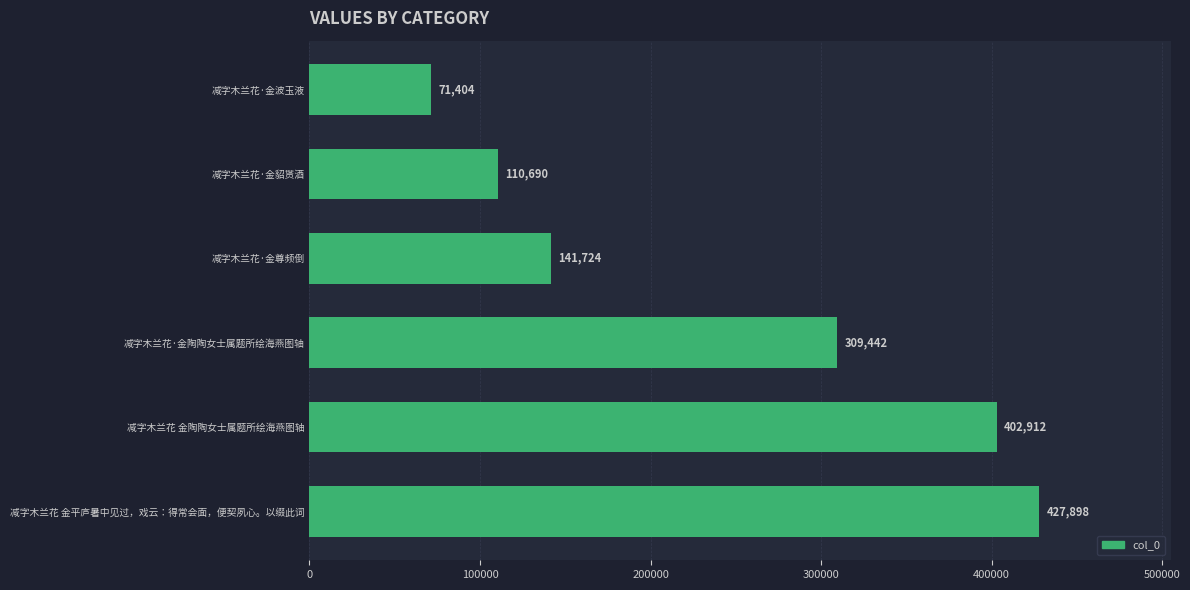

What is the minimum value shown in the chart?

71404